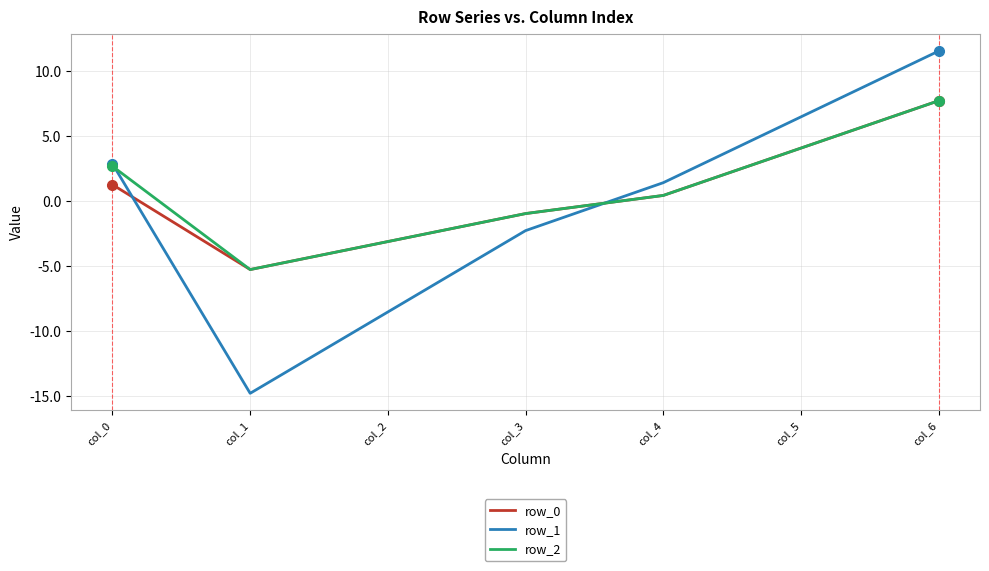

At which category is the sum across all series the highest?

col_6